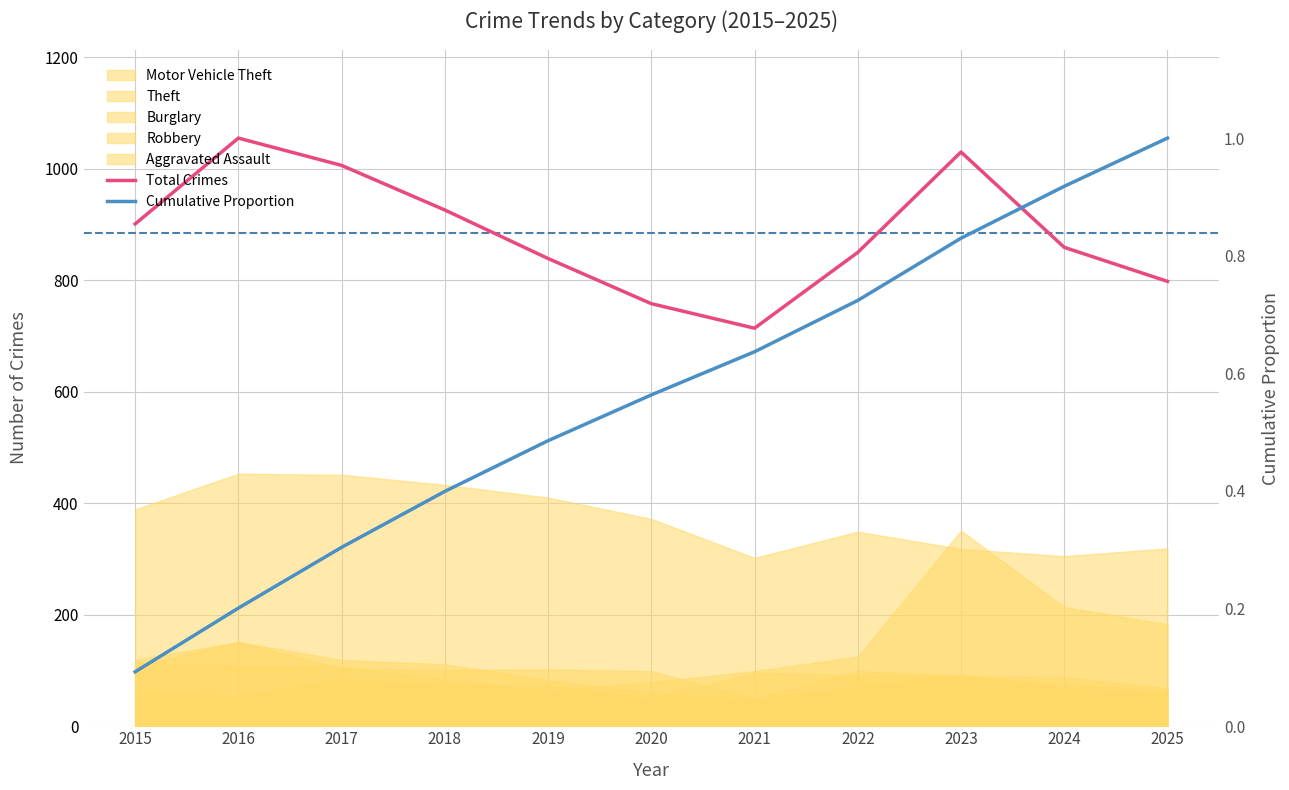

At which category does Total Crimes reach its first local peak?

2016